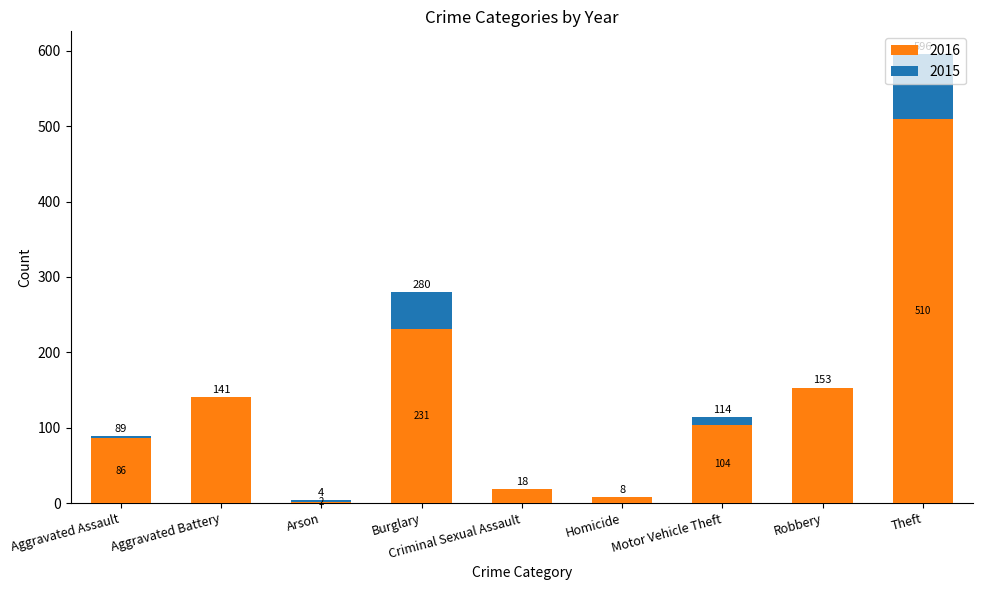

Which category has the highest value in the 2016 series?

Theft